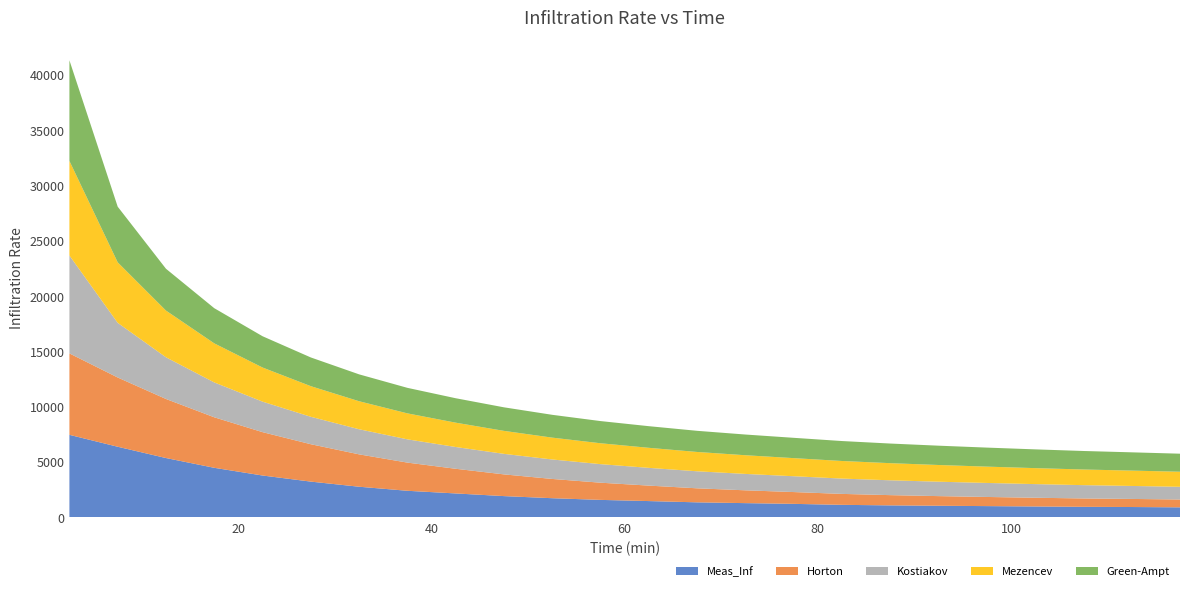

Reading left to right, what are all the values shown in this chart?

Meas_Inf: 7461.0	6383.2	5362.6	4478.9	3782.2	3231.1	2768.0	2401.7	2161.7	1920.7	1730.8	1578.7	1471.5	1357.3	1286.0	1219.8	1130.8	1082.9	1048.3	1016.7	983.9	951.7	934.1	905.5
Horton: 7362.4	6261.5	5339.6	4567.8	3921.4	3380.3	2927.2	2547.8	2230.1	1964.1	1741.4	1554.9	1398.7	1268.0	1158.5	1066.8	990.0	925.8	872.0	826.9	789.2	757.6	731.1	709.0
Kostiakov: 8850.4	4940.5	3767.5	3151.4	2757.9	2479.4	2269.0	2103.1	1968.0	1855.2	1759.2	1676.3	1603.7	1539.6	1482.3	1430.7	1384.0	1341.5	1302.5	1266.6	1233.5	1202.7	1174.0	1147.2
Mezencev: 8550.9	5469.9	4224.4	3531.7	3084.2	2768.5	2532.4	2348.3	2200.3	2078.4	1976.0	1888.7	1813.2	1747.2	1688.9	1637.0	1590.5	1548.6	1510.5	1475.8	1444.0	1414.7	1387.7	1362.7
Green-Ampt: 9096.2	5032.0	3780.6	3180.1	2828.3	2596.3	2431.2	2307.4	2209.4	2129.3	2062.5	2005.5	1955.8	1911.7	1872.3	1836.4	1803.8	1774.1	1746.4	1720.5	1696.3	1673.5	1652.0	1631.6